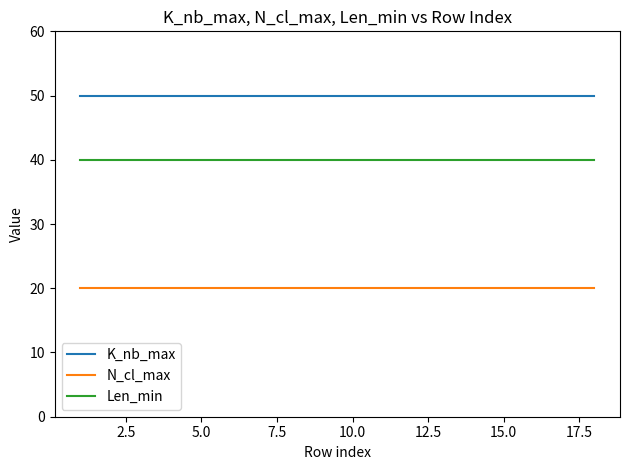

Which series has the largest total across all categories?

K_nb_max